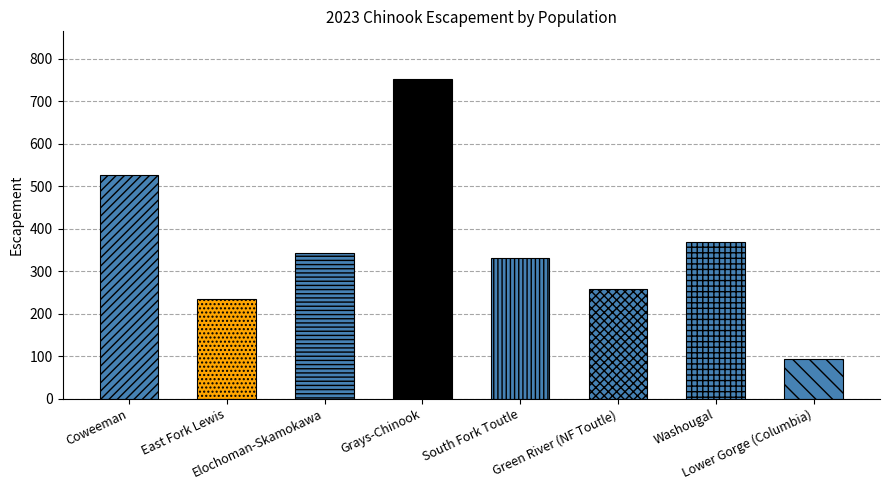

Is it true that the value at Grays-Chinook is 169?

False